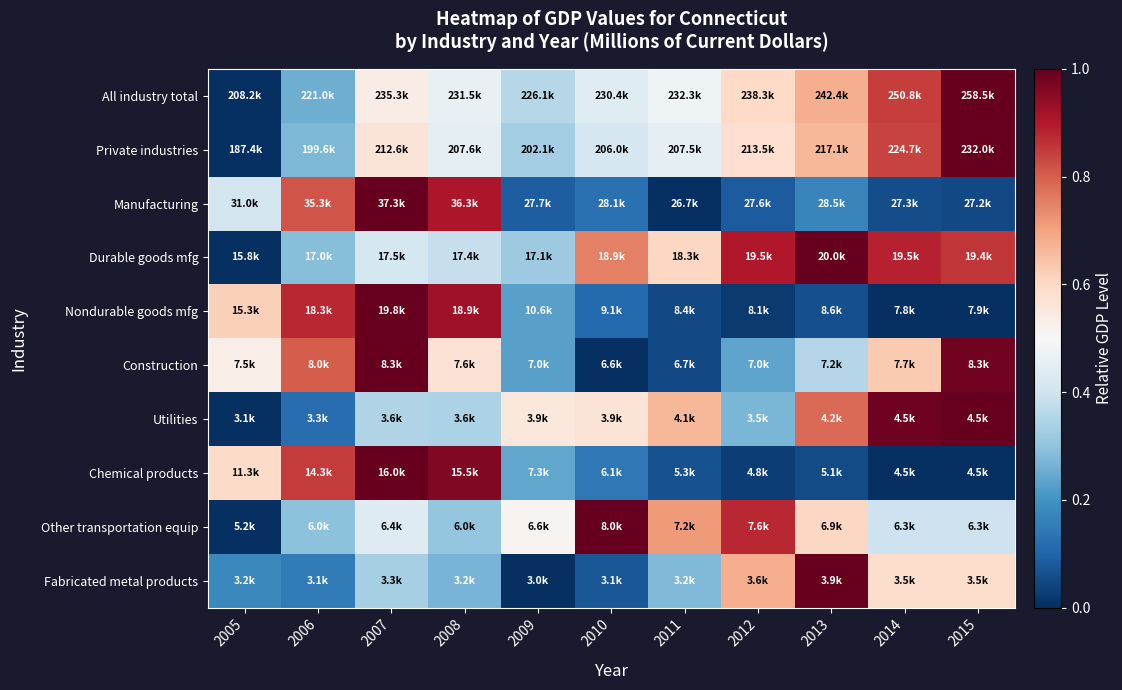

Reading left to right, transcribe all the data shown in this chart.

All industry total: 2005=0.0	2006=0.3	2007=0.5	2008=0.5	2009=0.4	2010=0.4	2011=0.5	2012=0.6	2013=0.7	2014=0.8	2015=1.0
Private industries: 2005=0.0	2006=0.3	2007=0.6	2008=0.5	2009=0.3	2010=0.4	2011=0.5	2012=0.6	2013=0.7	2014=0.8	2015=1.0
Manufacturing: 2005=0.4	2006=0.8	2007=1.0	2008=0.9	2009=0.1	2010=0.1	2011=0.0	2012=0.1	2013=0.2	2014=0.1	2015=0.0
Durable goods mfg: 2005=0.0	2006=0.3	2007=0.4	2008=0.4	2009=0.3	2010=0.8	2011=0.6	2012=0.9	2013=1.0	2014=0.9	2015=0.9
Nondurable goods mfg: 2005=0.6	2006=0.9	2007=1.0	2008=0.9	2009=0.2	2010=0.1	2011=0.0	2012=0.0	2013=0.1	2014=0.0	2015=0.0
Construction: 2005=0.5	2006=0.8	2007=1.0	2008=0.6	2009=0.2	2010=0.0	2011=0.0	2012=0.2	2013=0.4	2014=0.6	2015=1.0
Utilities: 2005=0.0	2006=0.1	2007=0.4	2008=0.3	2009=0.6	2010=0.6	2011=0.7	2012=0.3	2013=0.8	2014=1.0	2015=1.0
Chemical products: 2005=0.6	2006=0.9	2007=1.0	2008=1.0	2009=0.2	2010=0.1	2011=0.1	2012=0.0	2013=0.1	2014=0.0	2015=0.0
Other transportation equip: 2005=0.0	2006=0.3	2007=0.4	2008=0.3	2009=0.5	2010=1.0	2011=0.7	2012=0.9	2013=0.6	2014=0.4	2015=0.4
Fabricated metal products: 2005=0.2	2006=0.2	2007=0.3	2008=0.3	2009=0.0	2010=0.1	2011=0.3	2012=0.7	2013=1.0	2014=0.6	2015=0.6